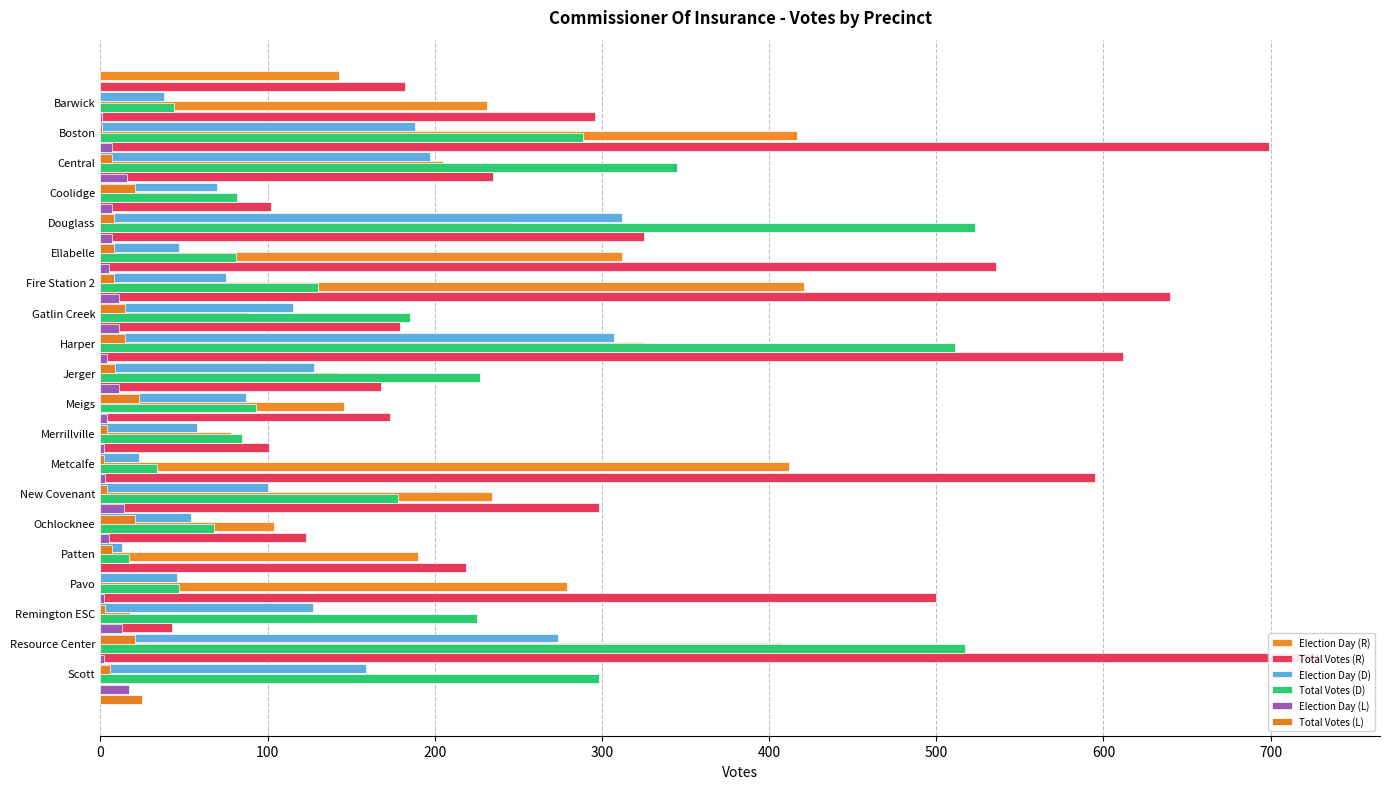

What is the maximum value for Election Day (D)?

312